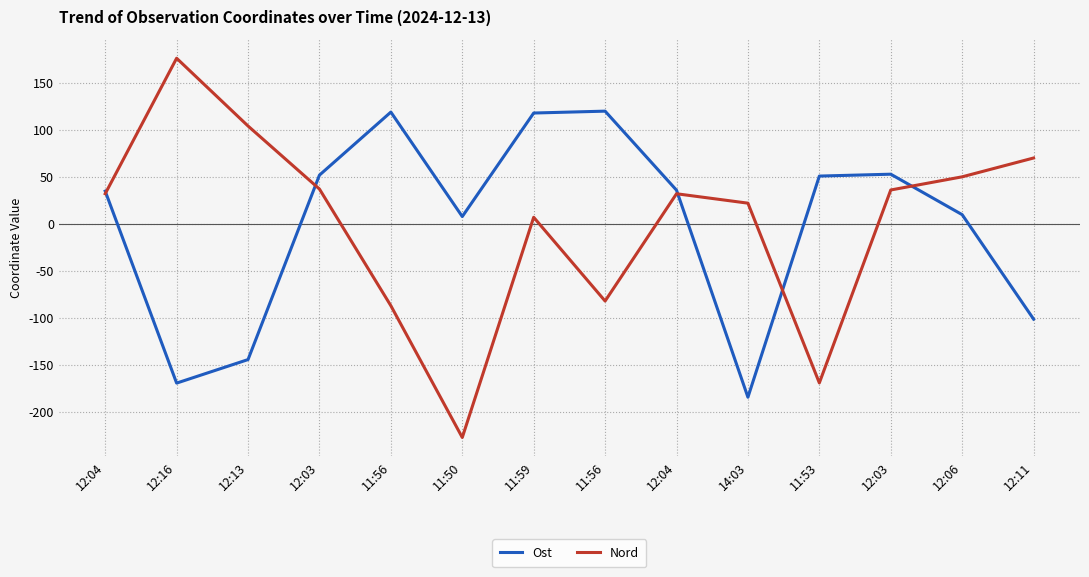

Does the chart have visible grid lines?

Yes